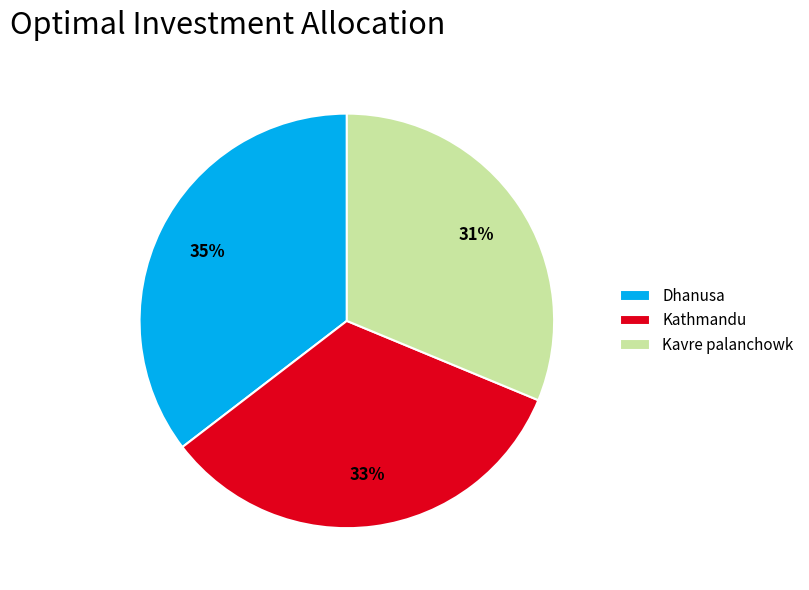

Count the number of slices in the pie.

3